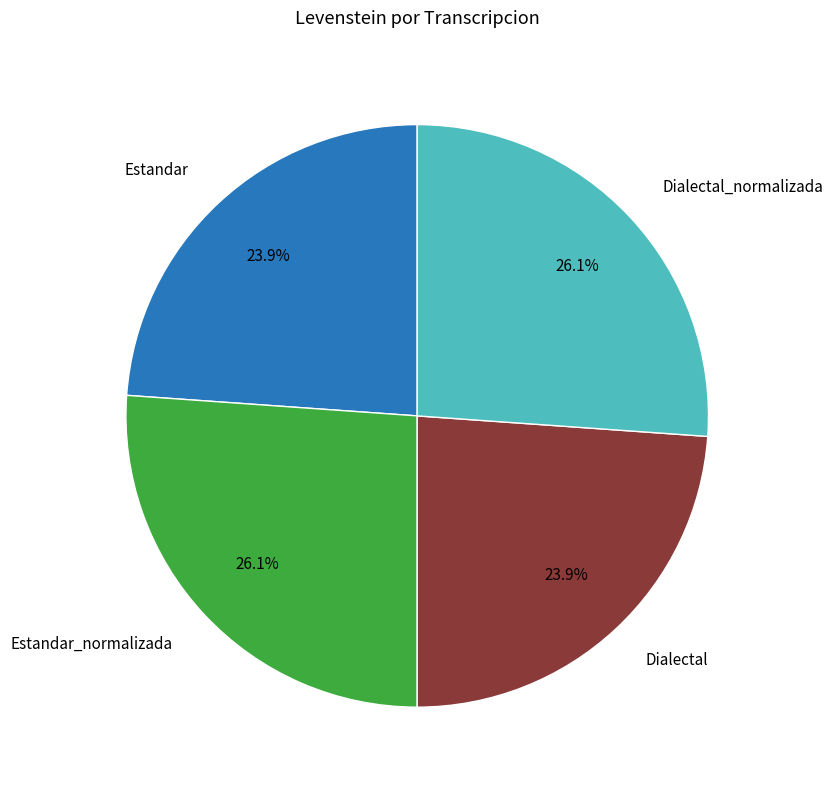

Is there a majority slice in this chart?

No